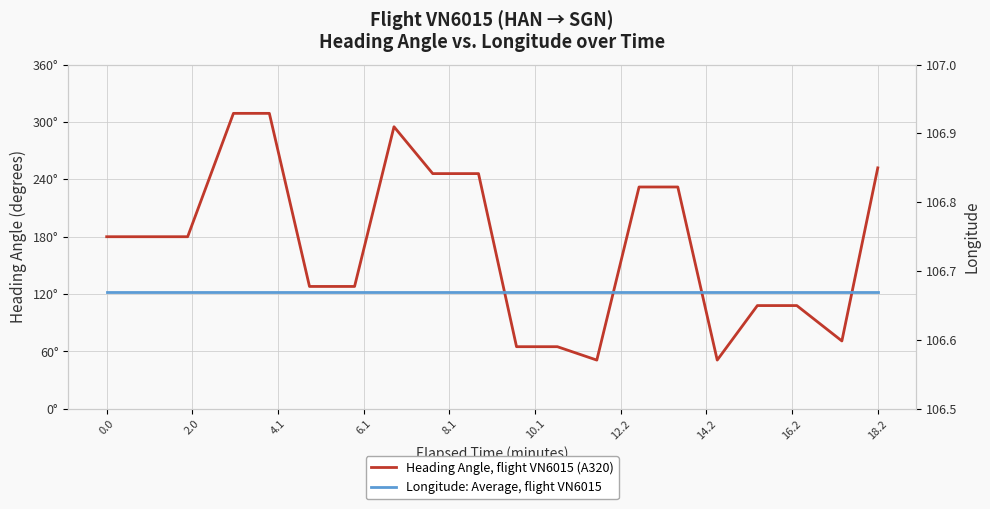

What is the highest value of the Longitude: Average, flight VN6015 series?

106.7